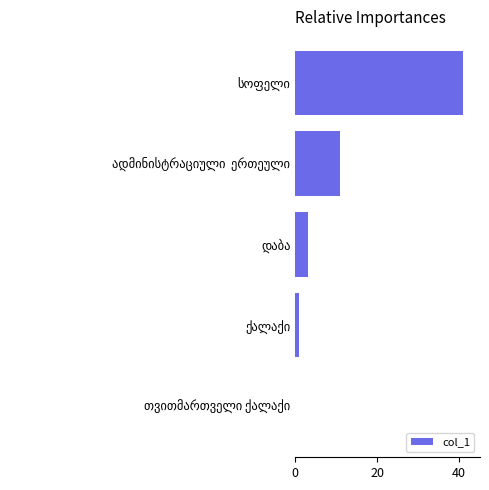

What is the greatest value displayed?

41